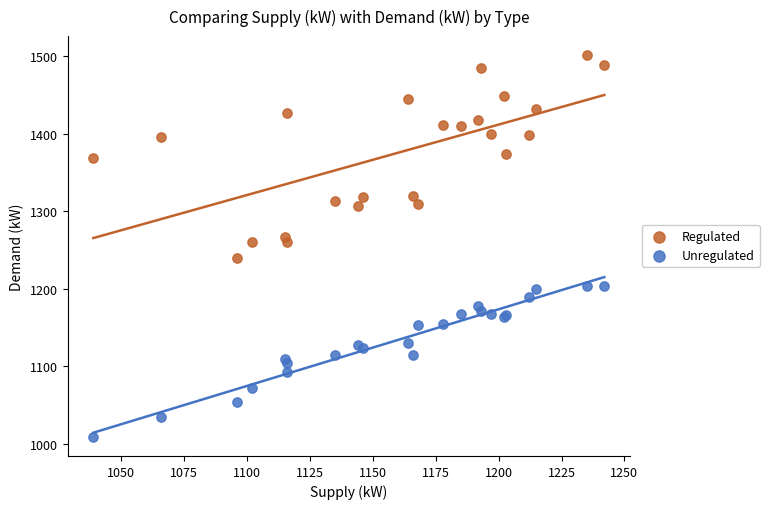

What is the X range (max minus min) for the scatter plot?

203